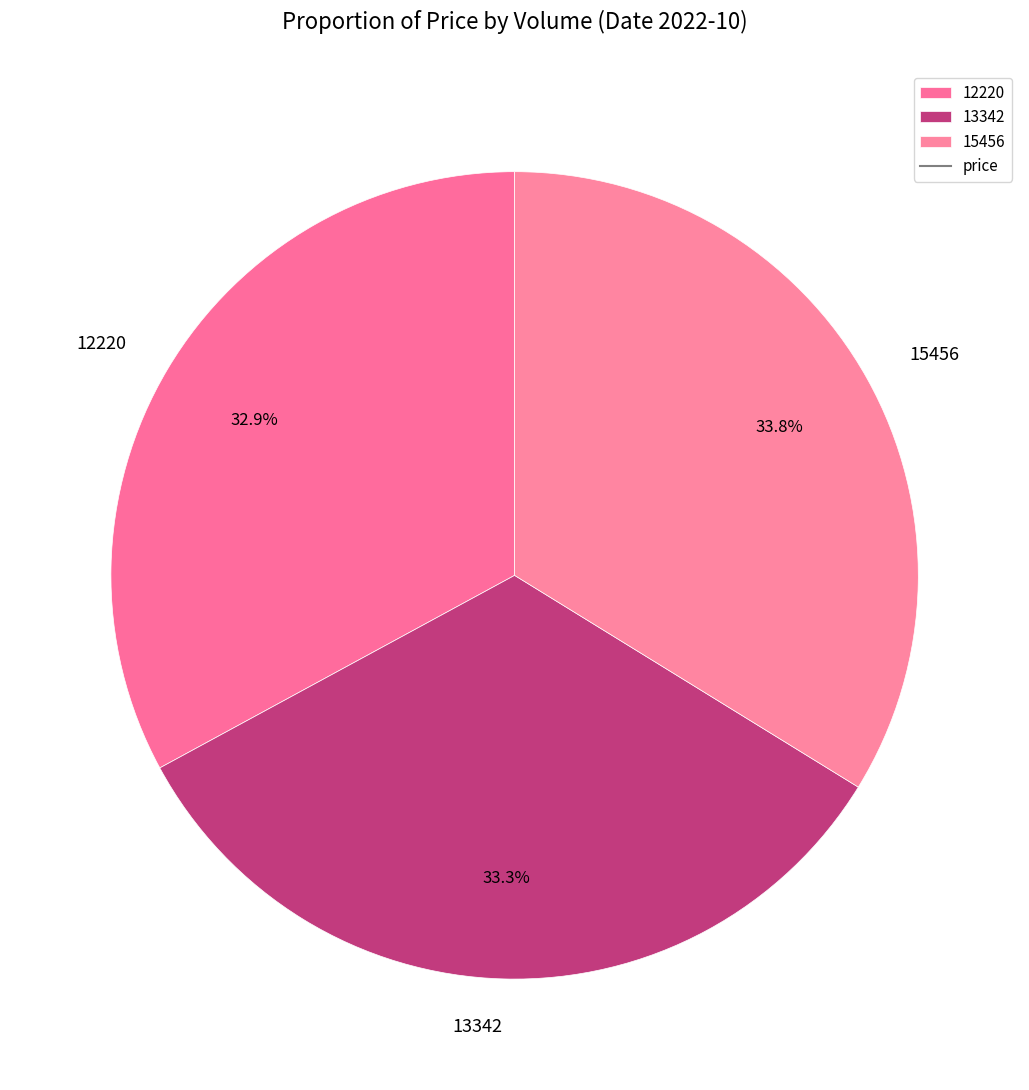

The 13342 slice represents 33% of the pie. True or false?

True